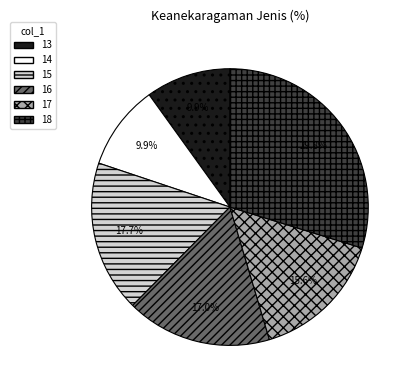

Do 18 and 14 together represent more than half of the pie?

No